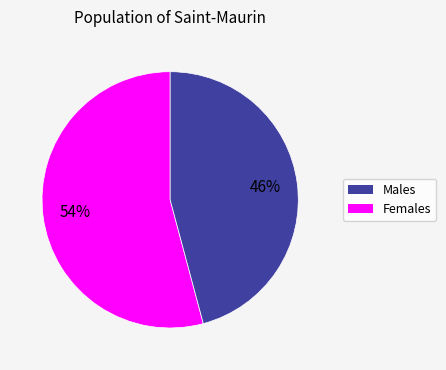

How many segments does this pie chart have?

2